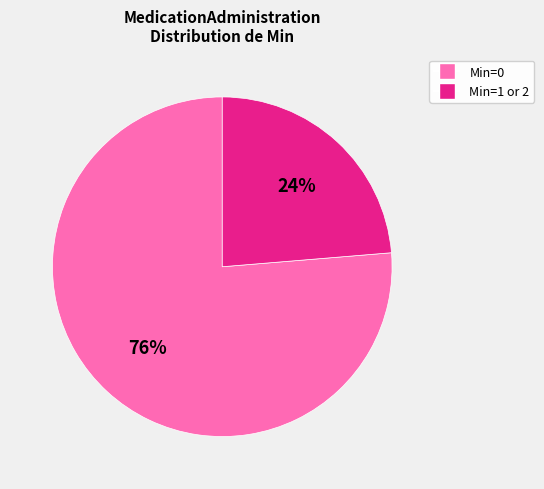

Rank the categories by value from highest to lowest.

Min=0, Min=1